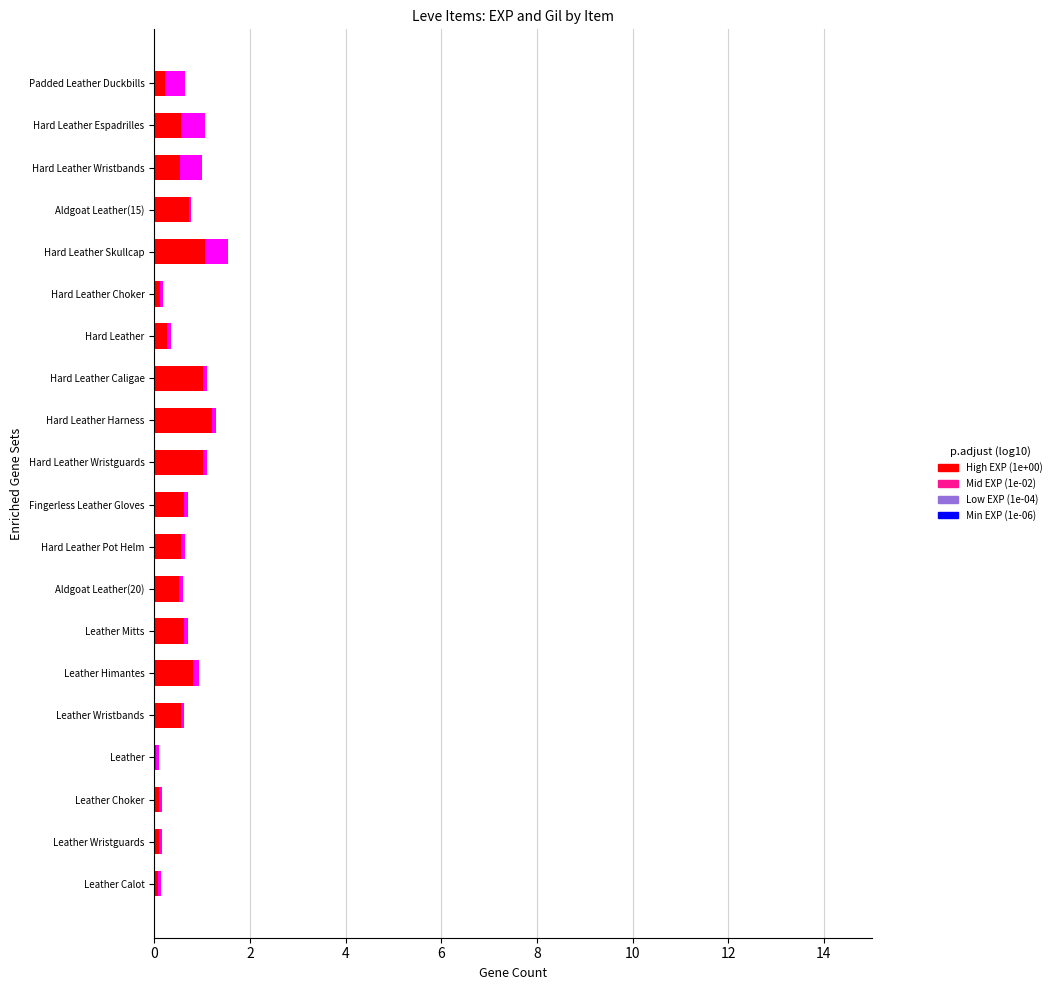

How many data points does each series have?

20